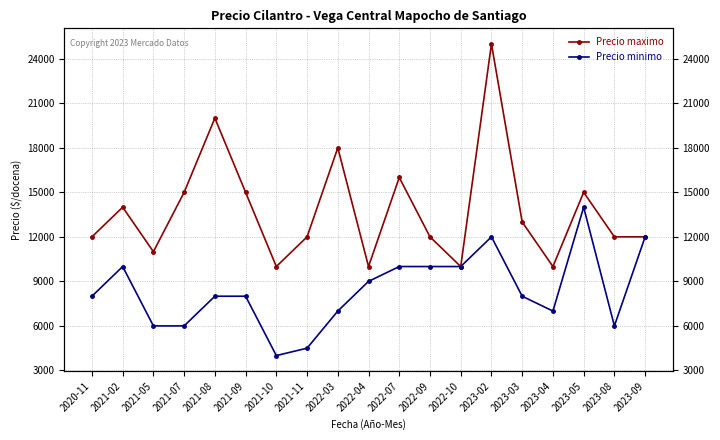

At how many categories does at least one series exceed 12919?

9